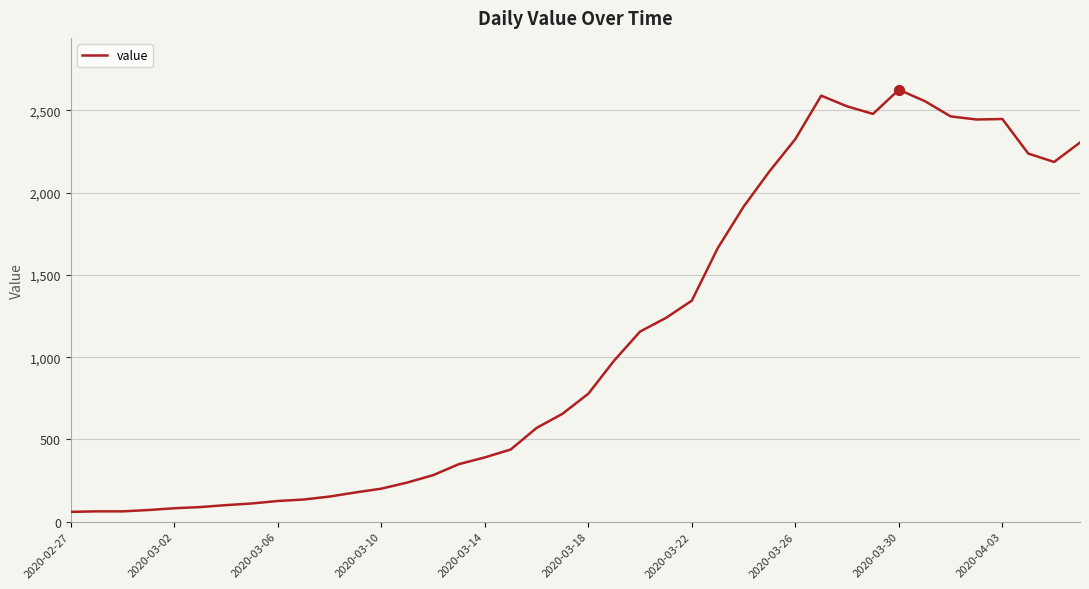

What is the minimum value shown in the chart?

60